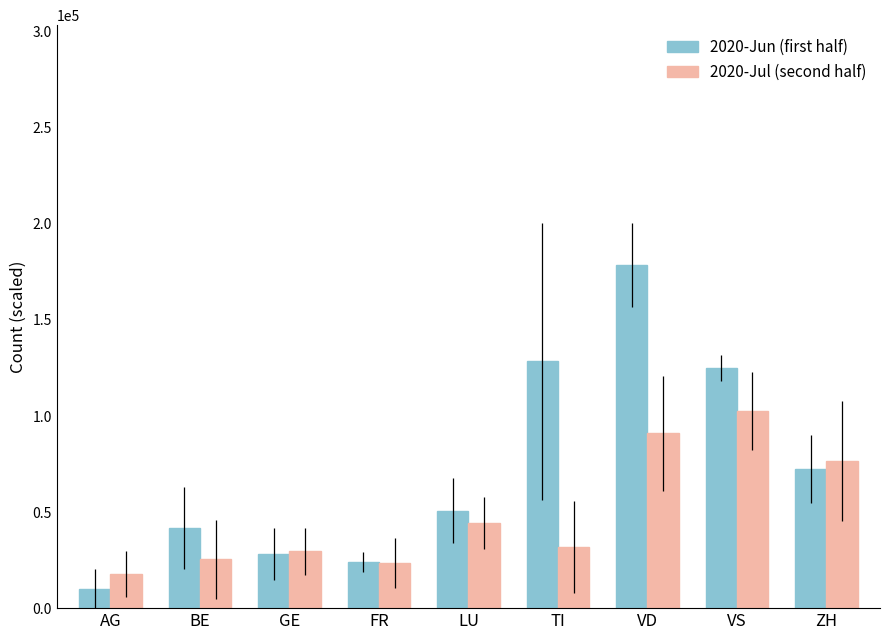

At which category does the chart reach its peak across all series?

VD